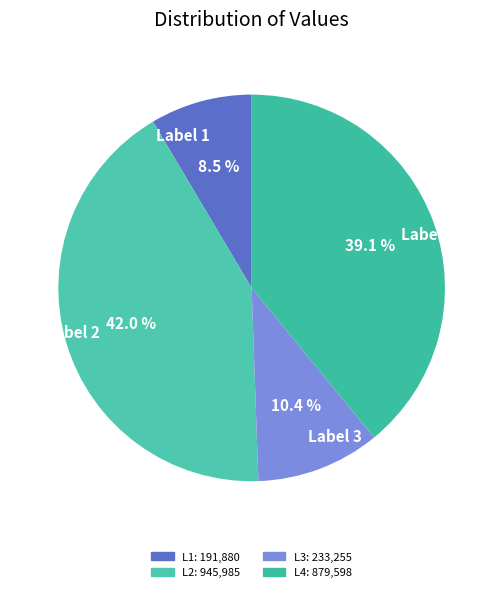

Does any single category account for the majority?

No